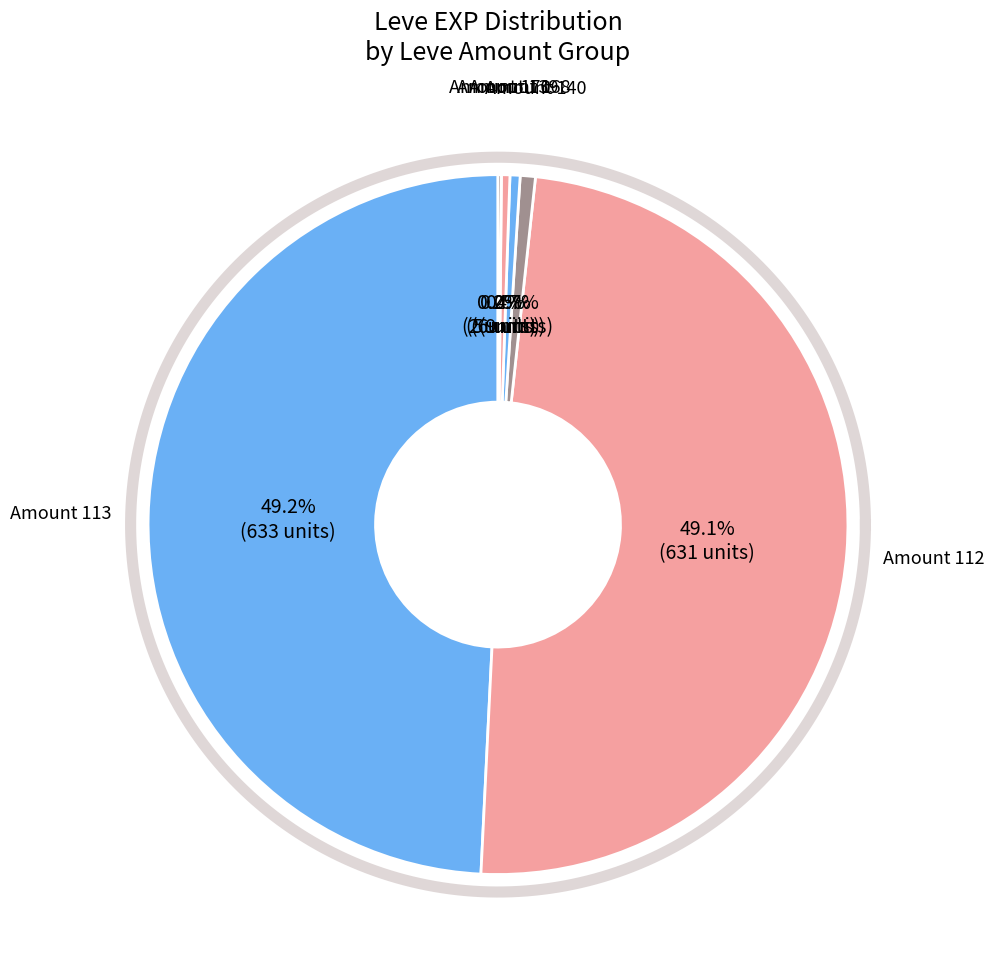

Does any single category account for the majority?

No